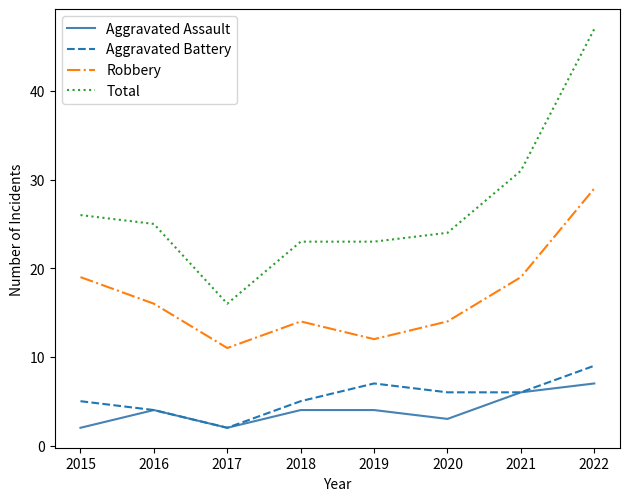

Rank the series at 2020 from highest to lowest value.

Total, Robbery, Aggravated Battery, Aggravated Assault